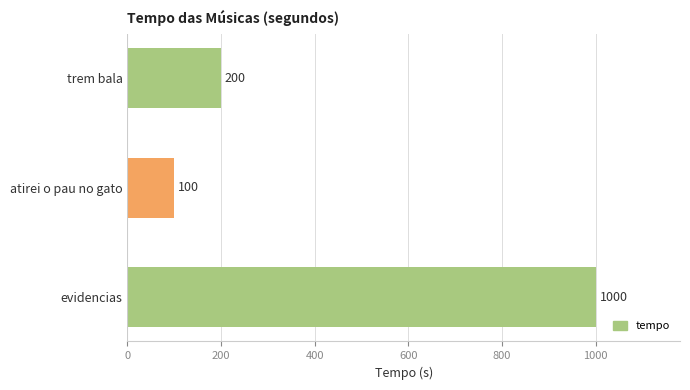

What is the approximate value at atirei o pau no gato, to the nearest 100?

100